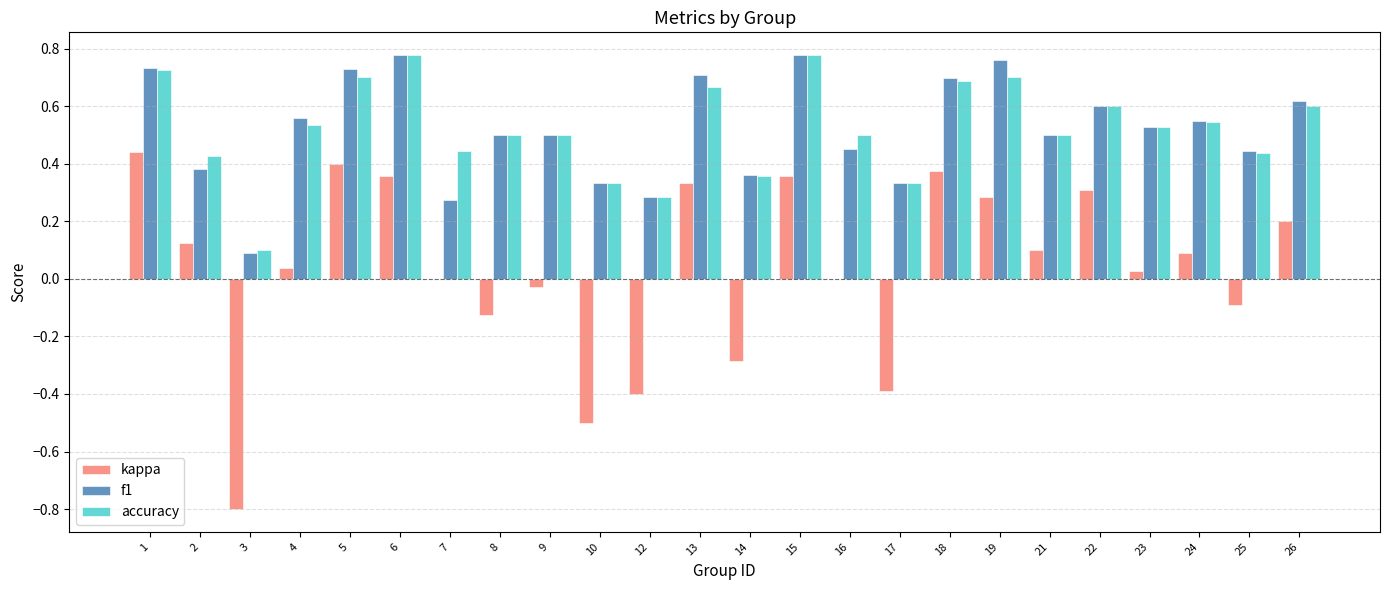

What is the sum of all f1 values?

12.5